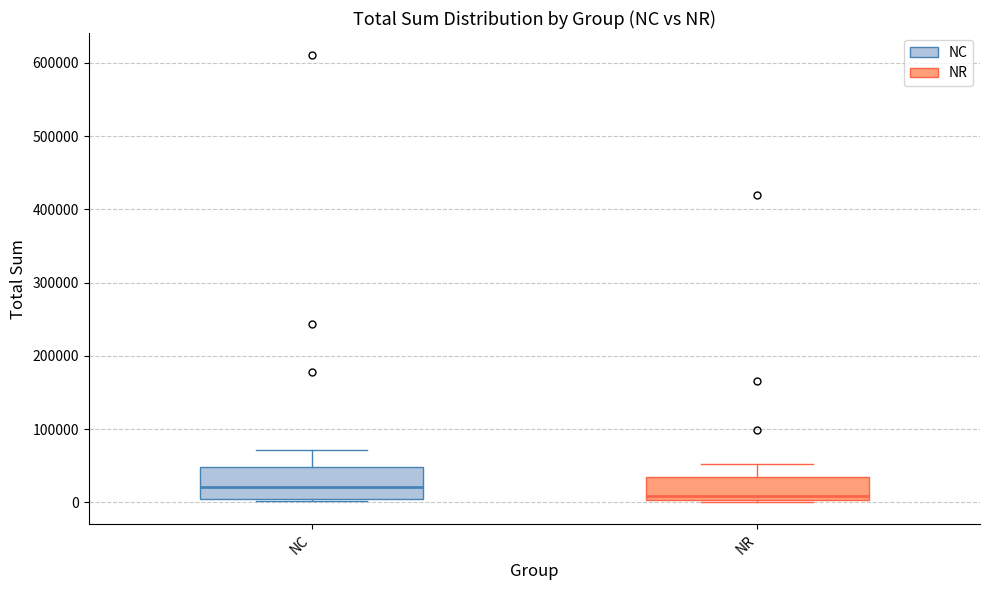

Which box is the tallest, from its lower edge to its upper edge?

NC